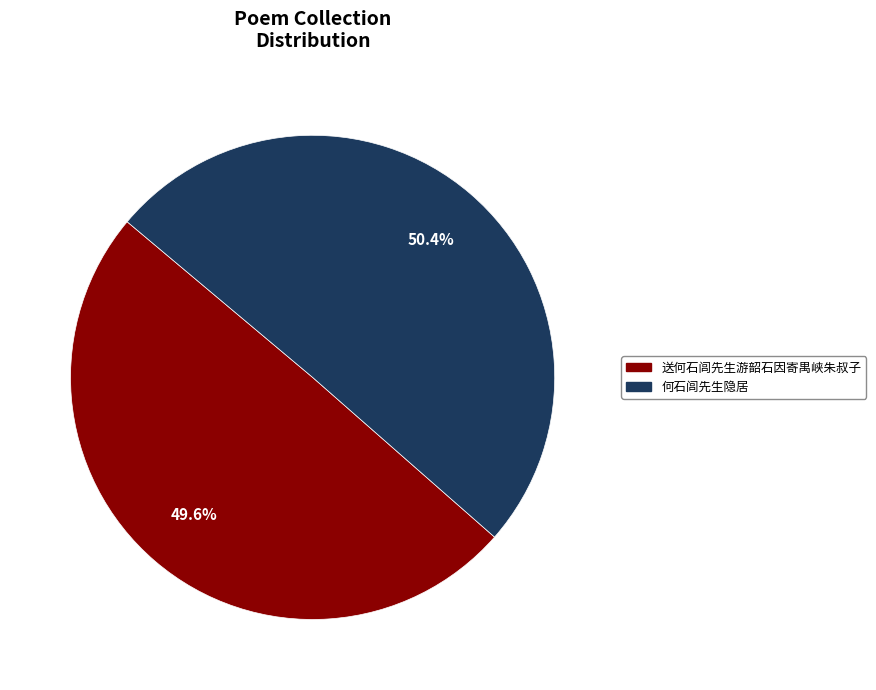

What percentage is the 何石闾先生隐居 slice, to the nearest percent?

50%